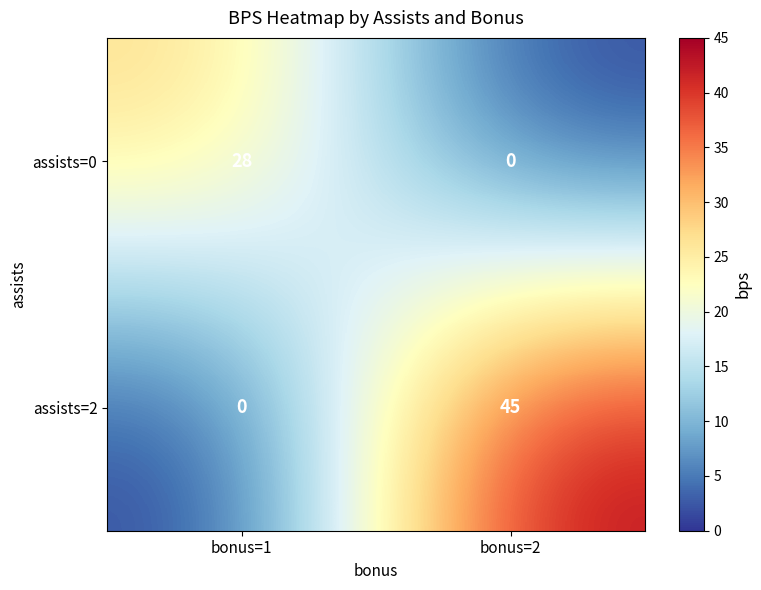

What is the spread (max minus min) of values at bonus=1?

28